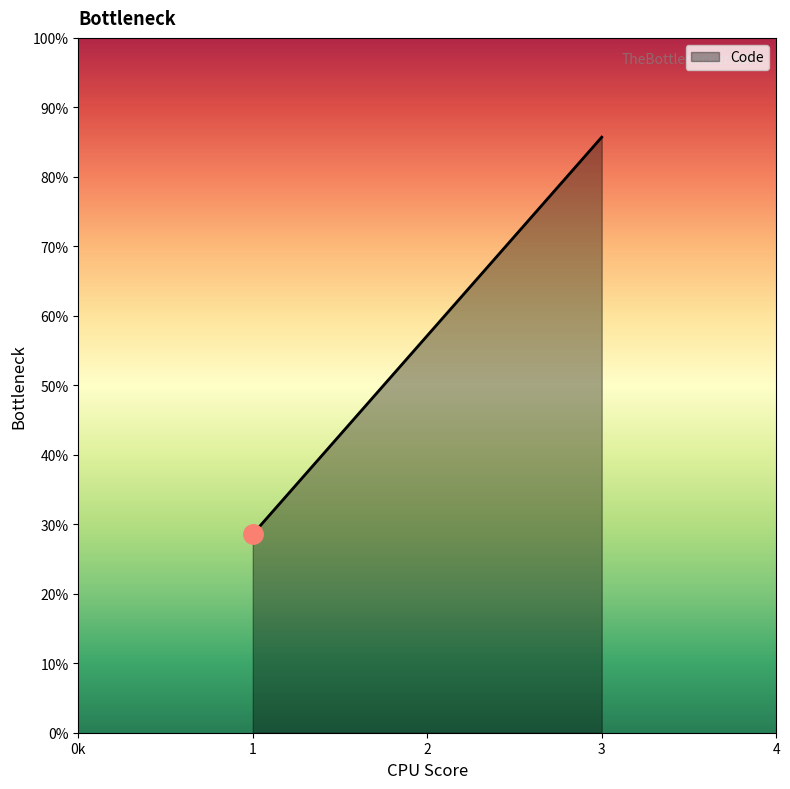

Is this an area chart (filled region under the line)?

Yes